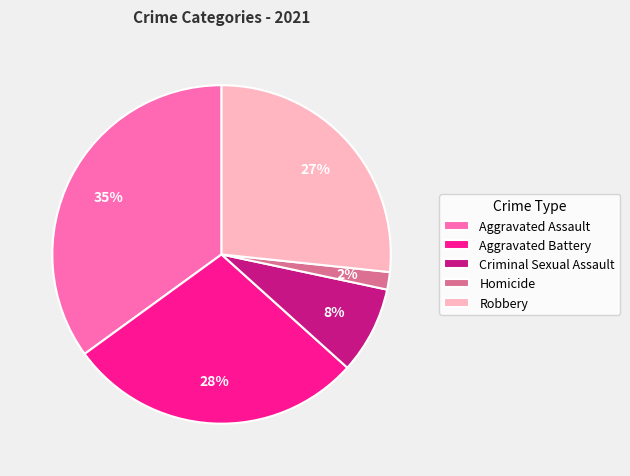

The Aggravated Assault slice represents 24% of the pie. True or false?

False